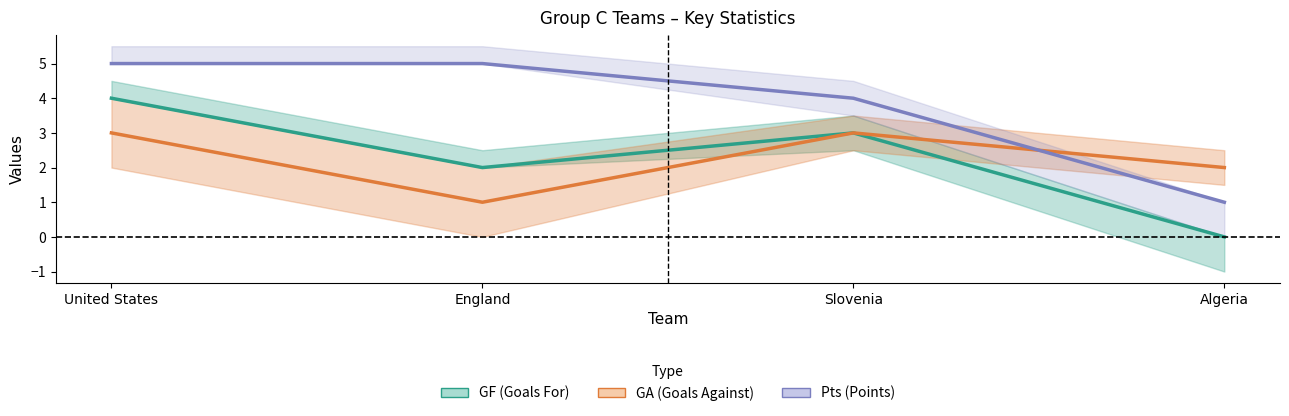

Where is GA nearest to the value 2?

Algeria